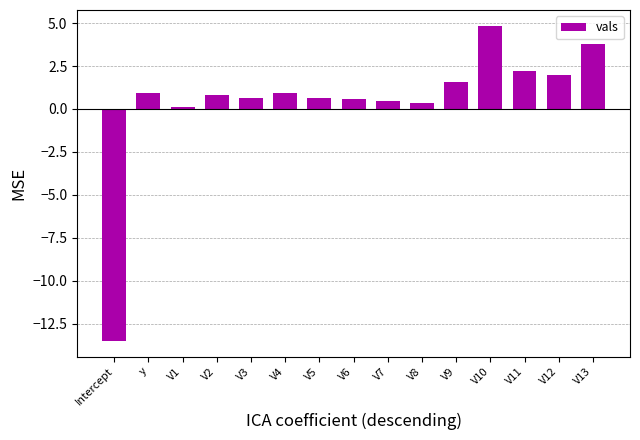

The chart shows a value of 0.4 at V8. True or false?

True